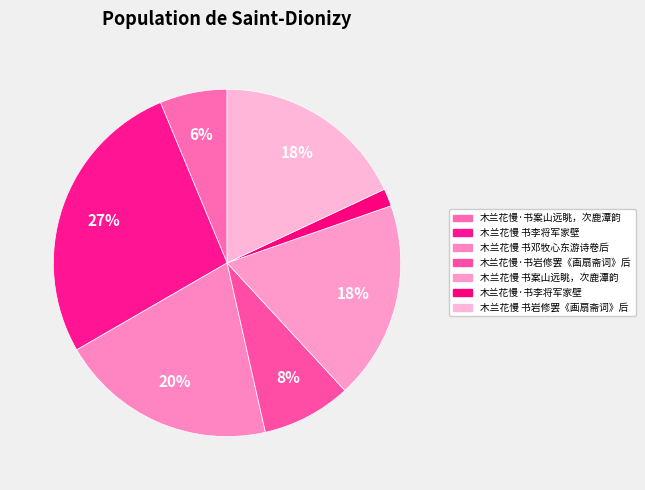

What percentage is NOT represented by 木兰花慢·书李将军家壁?

98.4%